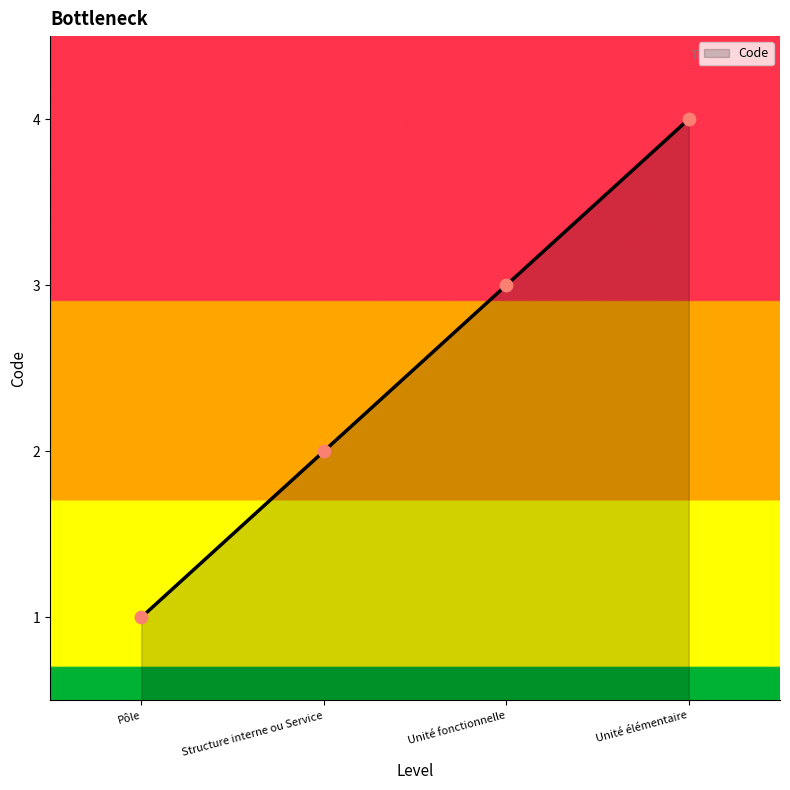

Approximately how many times larger is the value at Pôle compared to Unité fonctionnelle?

0.3